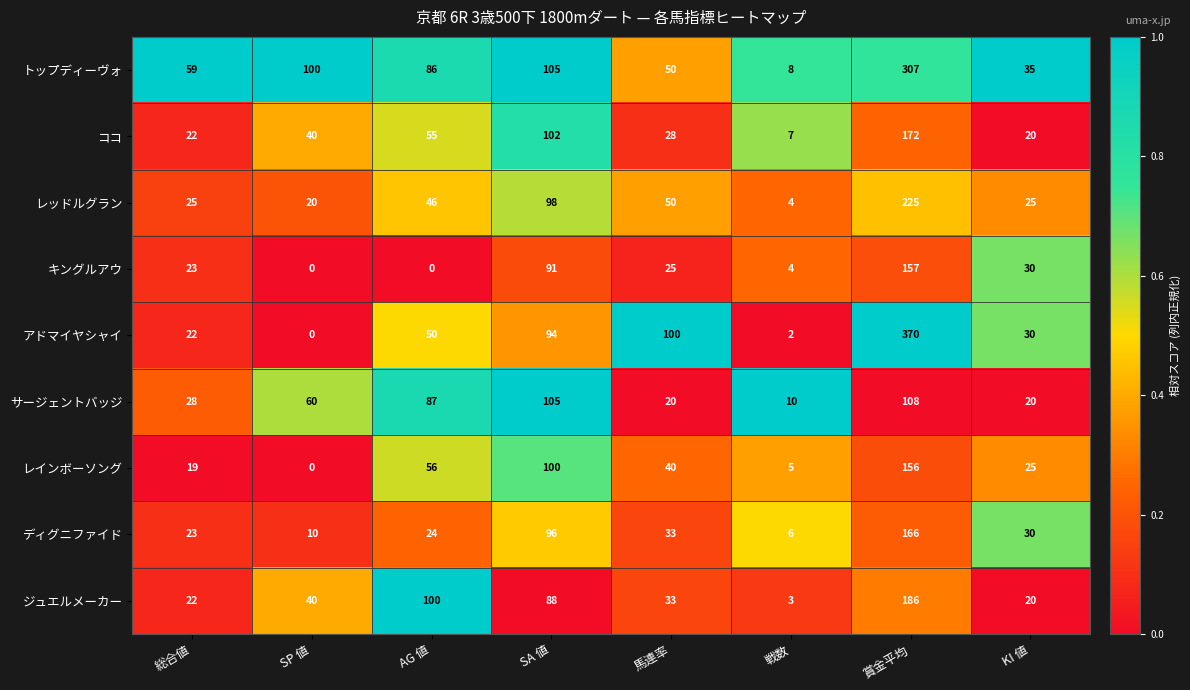

List the series in order of their peak value, lowest first.

サージェントバッジ, レインボーソング, キングルアウ, ディグニファイド, ココ, ジュエルメーカー, レッドルグラン, トップディーヴォ, アドマイヤシャイ